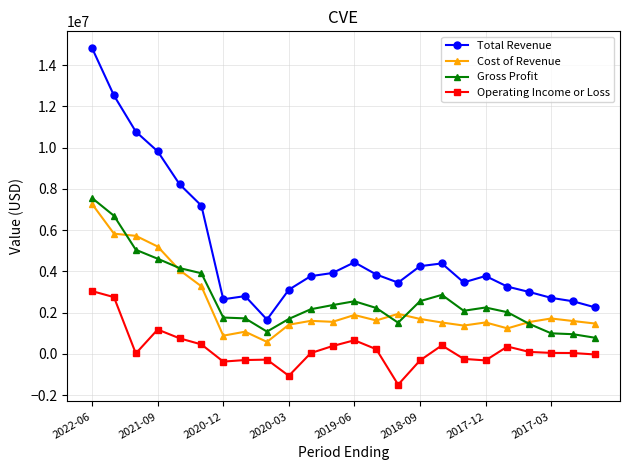

How many categories are shown in the chart?

24